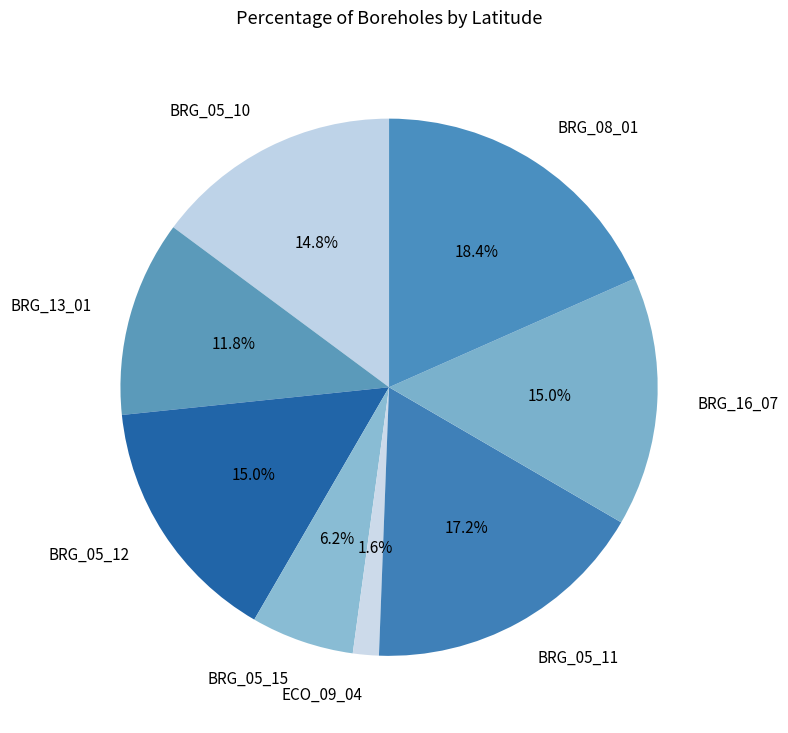

Combined, do BRG_05_12 and BRG_05_10 account for over 50%?

No